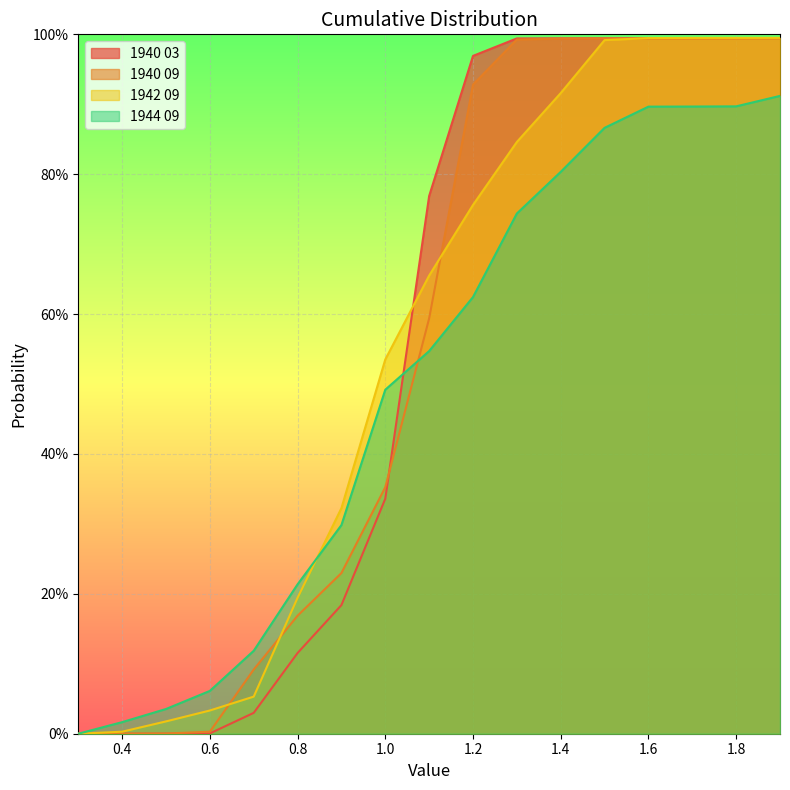

What are all the series names shown in the legend?

1940 03, 1940 09, 1942 09, 1944 09